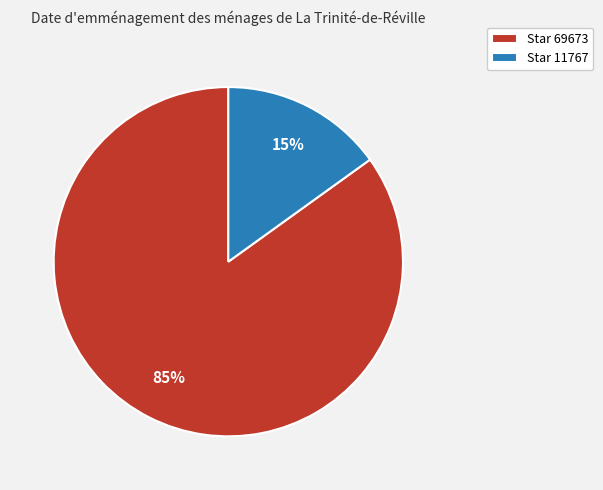

To the nearest percent, what percentage of the pie is Star 69673?

85%